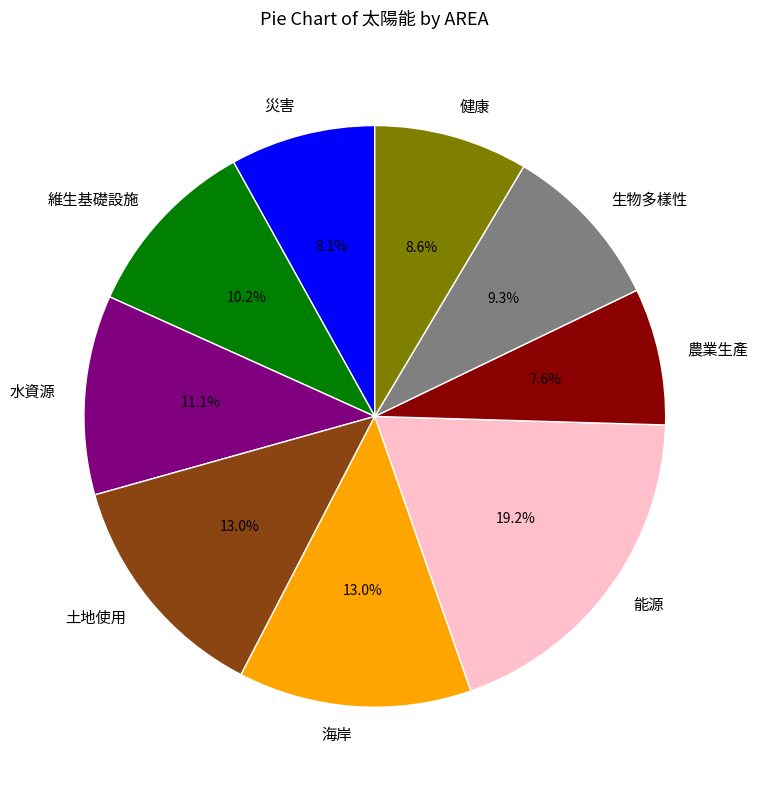

Is 海岸 the majority of the pie?

No